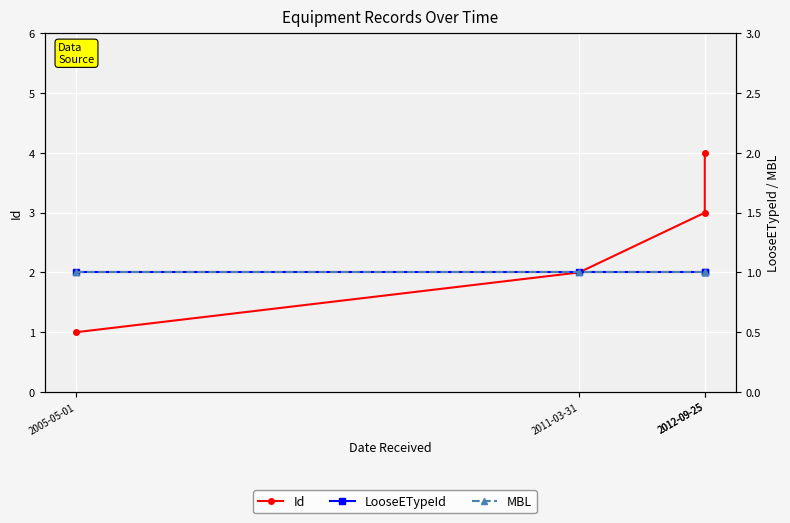

Is the value of Id at 2012-09-25 greater than the value of MBL at 2012-09-25?

Yes